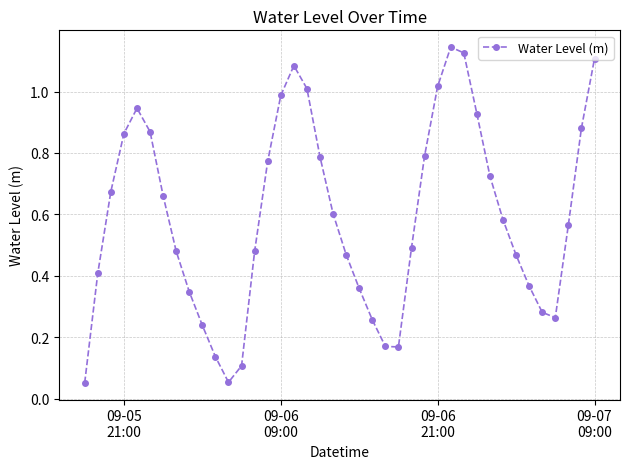

How many interior local valleys (lower than both neighbors) does the data have?

3